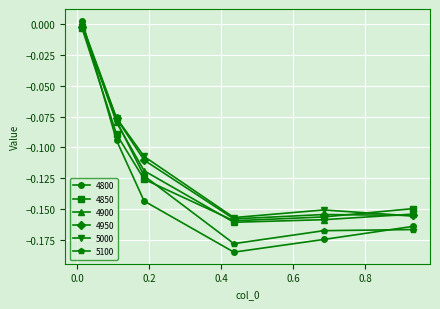

True or false: 4950 has more than 1 points higher than both neighbors.

False